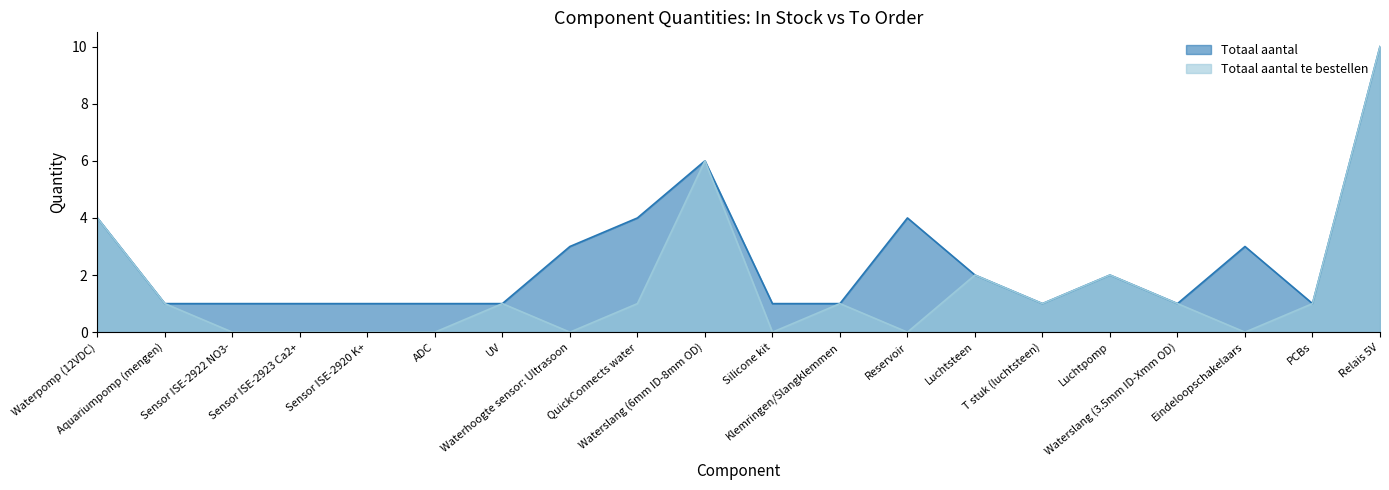

At which category does Totaal aantal reach its first local valley?

T stuk (luchtsteen)